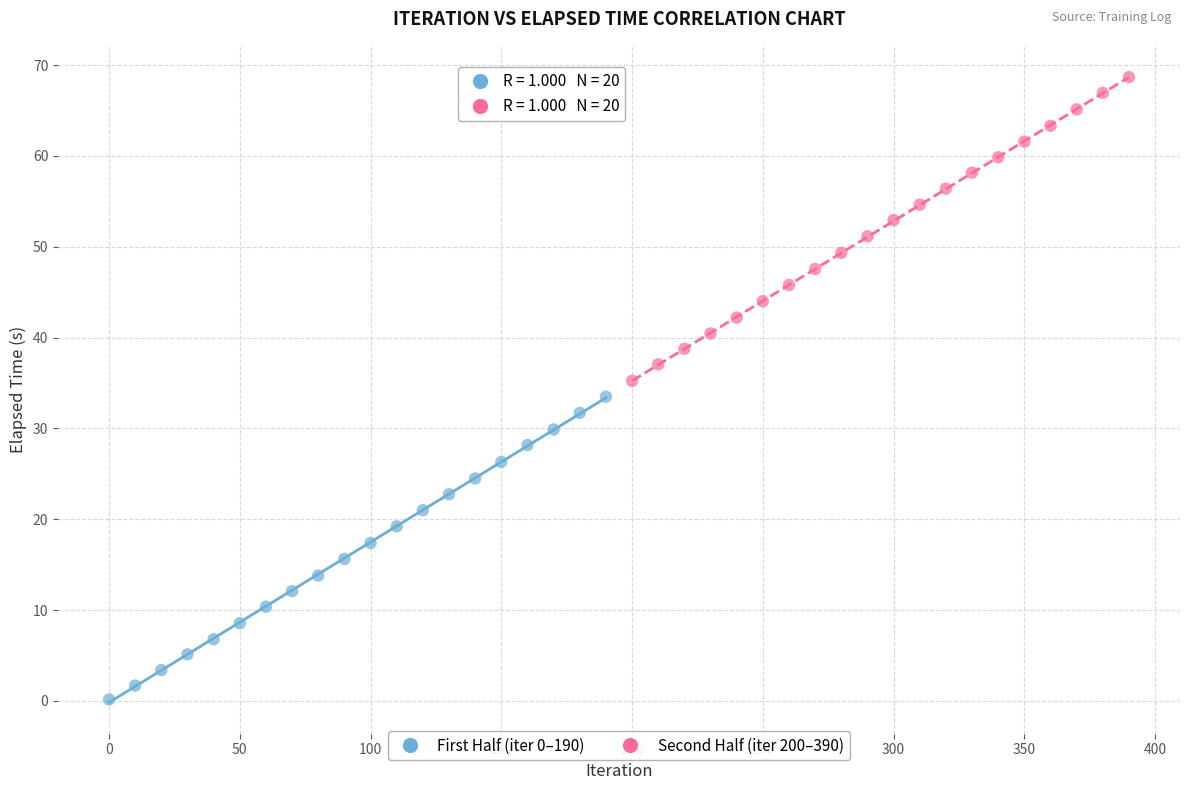

Which series has the widest spread of Y values?

Second Half (iter 200–390)